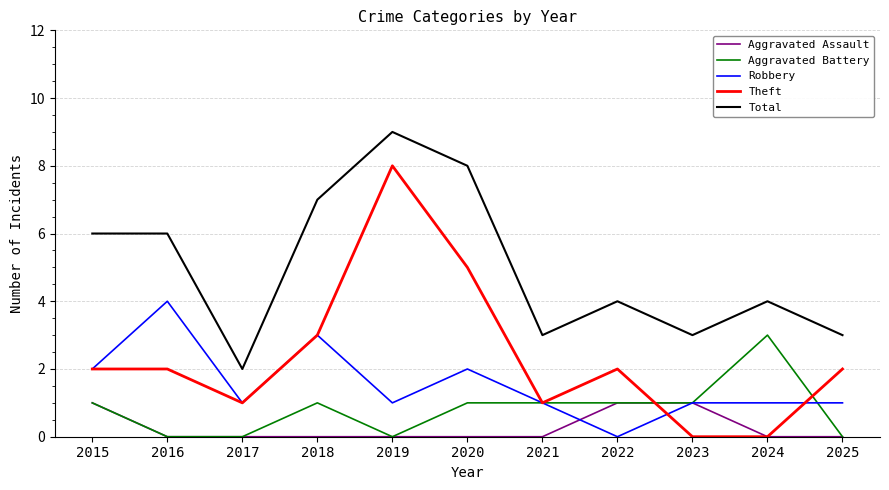

The Total series shows 7 at 2018. True or false?

True